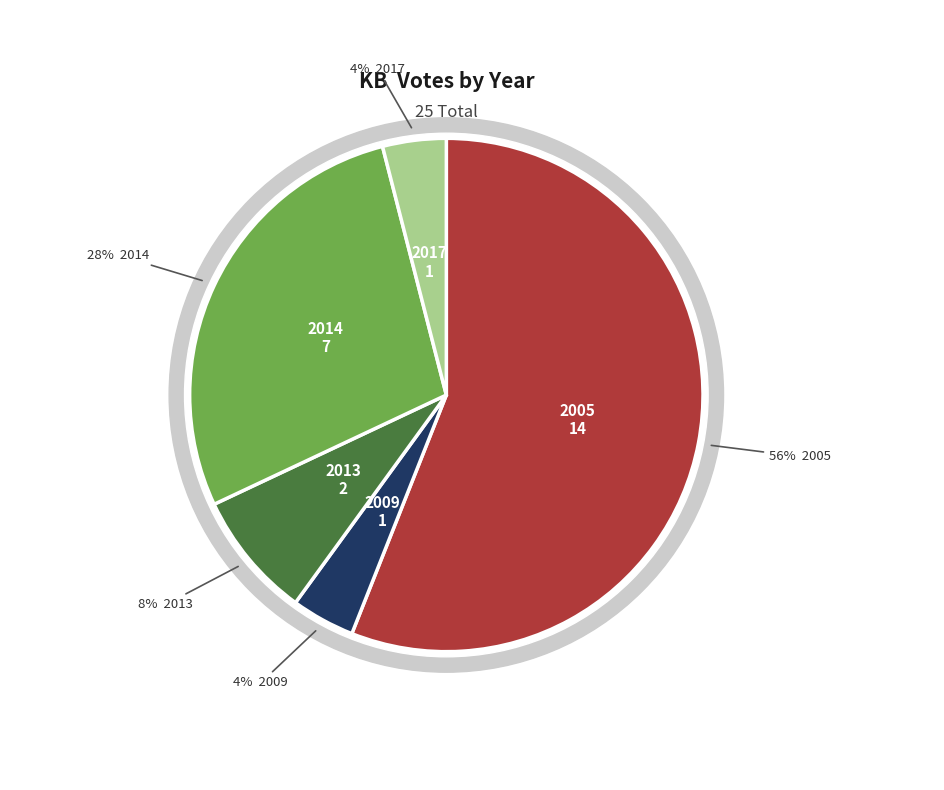

Which category accounts for the majority?

2005